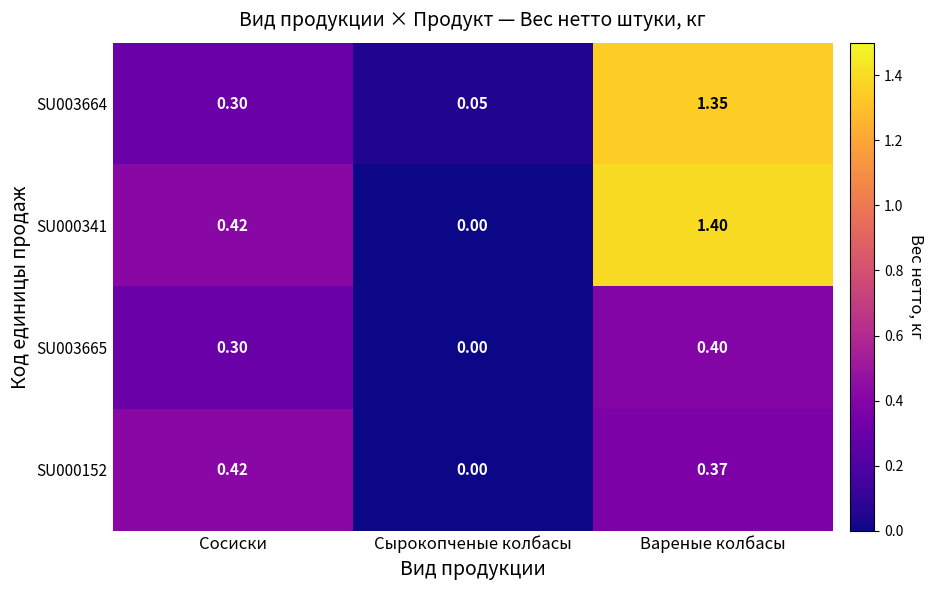

At which category does the chart reach its peak across all series?

Вареные колбасы